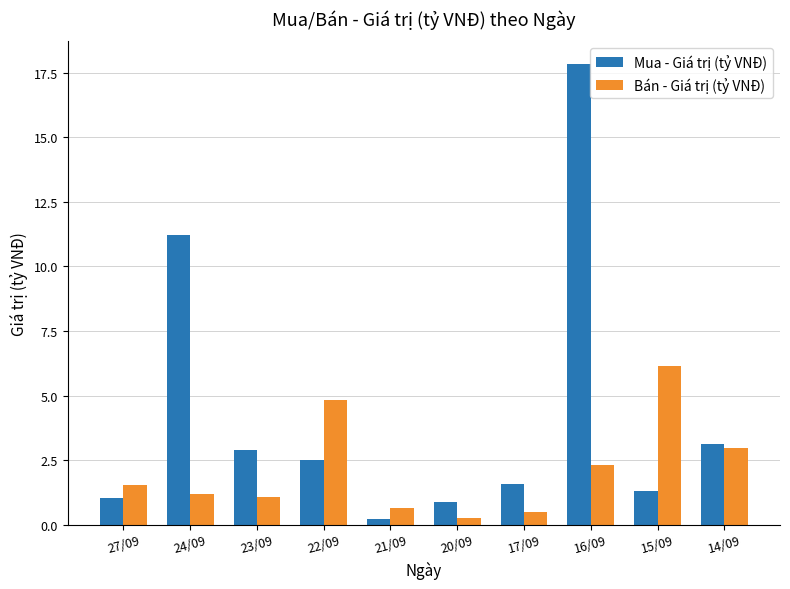

What is the average value of the Mua - Giá trị (tỷ VNĐ) series?

4.3